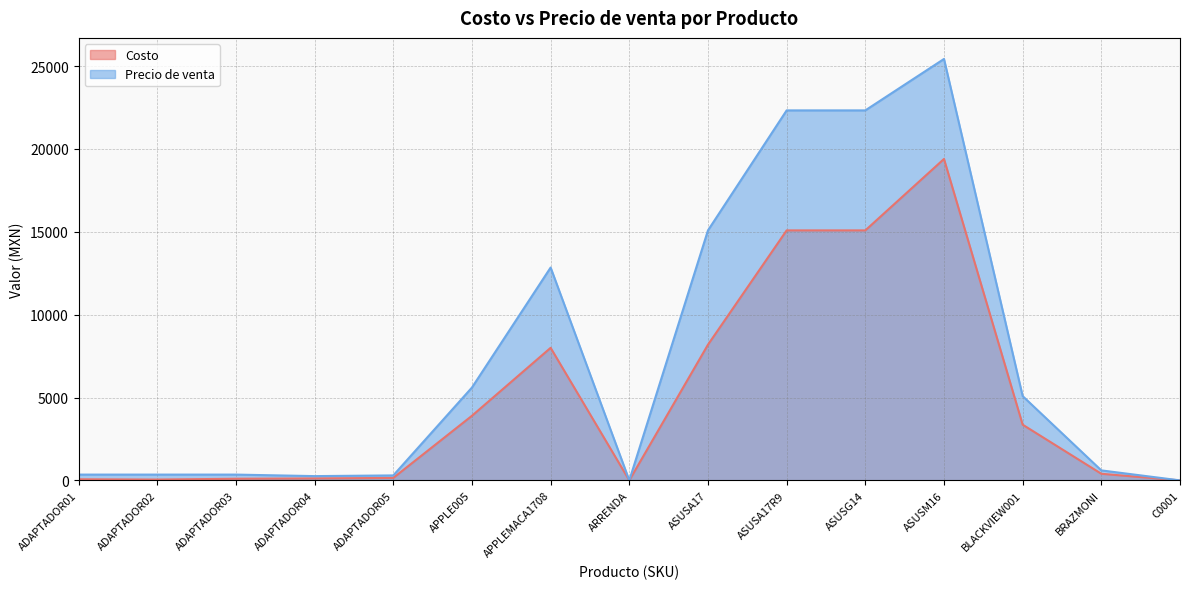

What is the average value of the Costo series?

4927.3